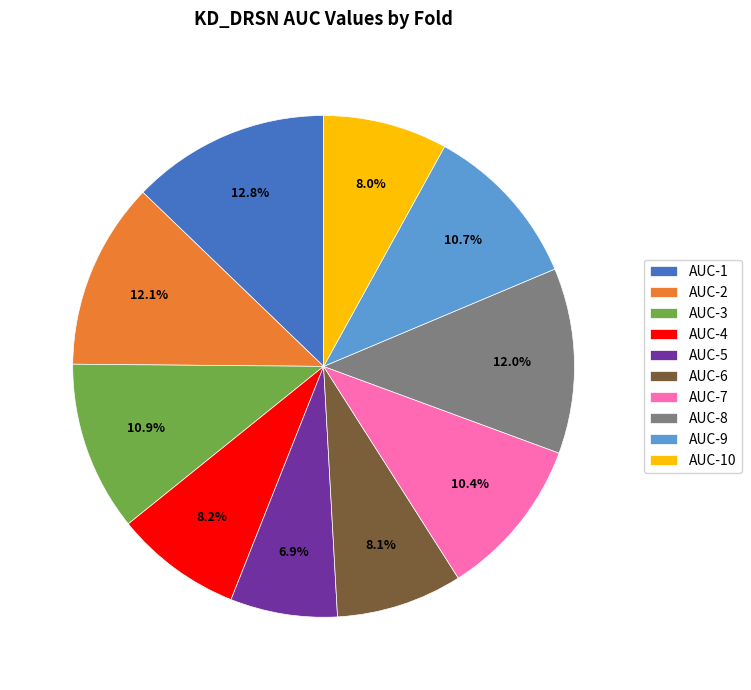

Is there a majority slice in this chart?

No